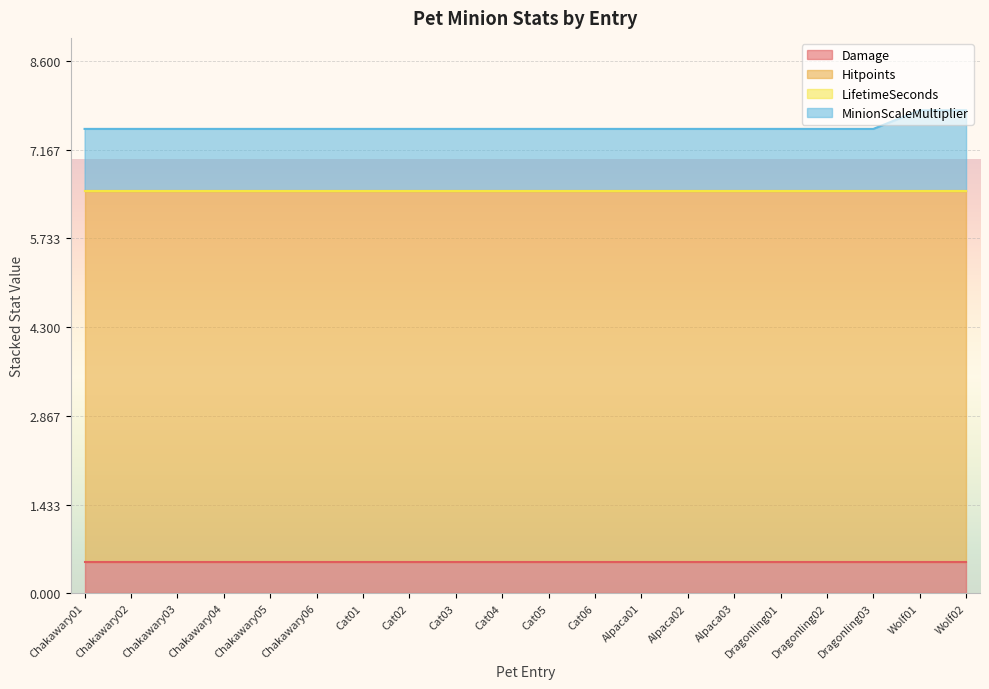

What is the total value across all series at Cat04?

7.5